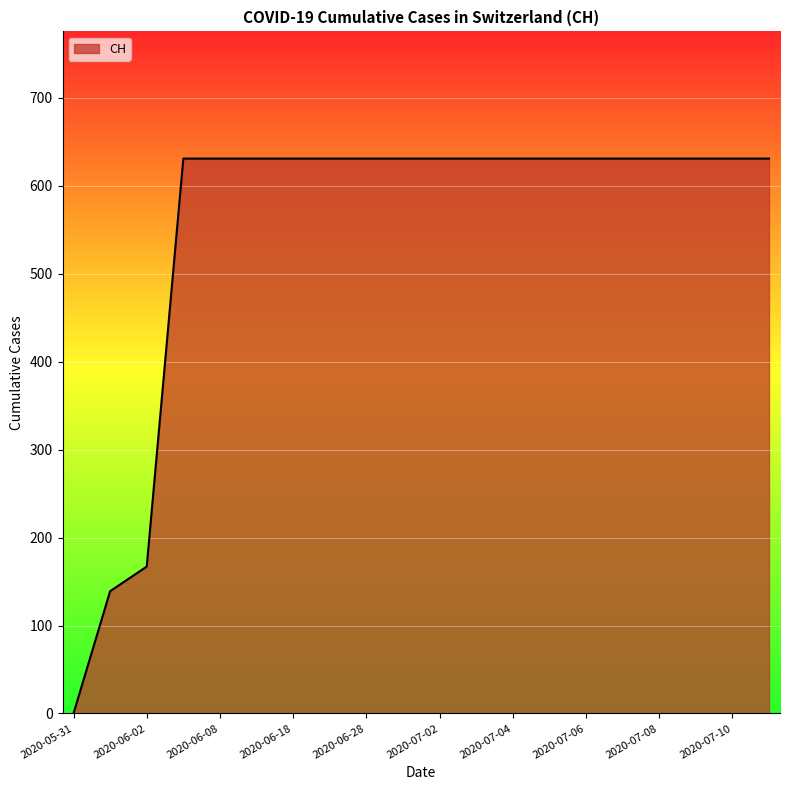

Does the chart have visible grid lines?

Yes